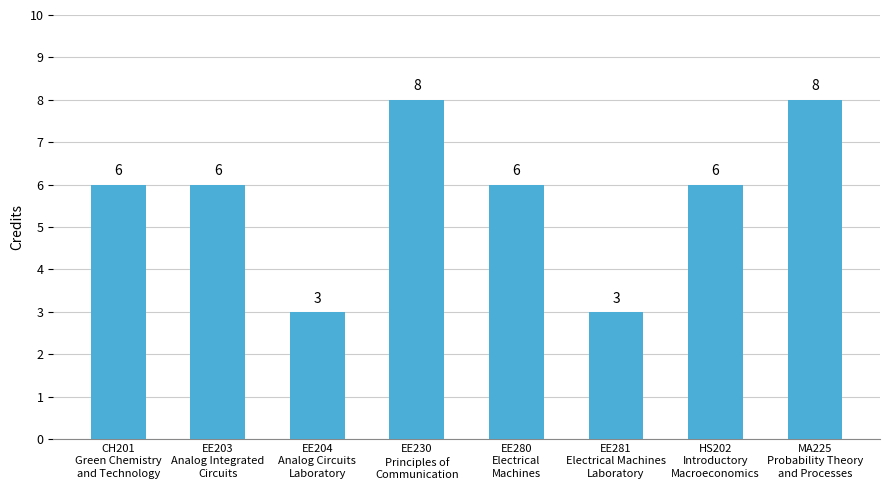

Count the values in the range 6 to 8.

6